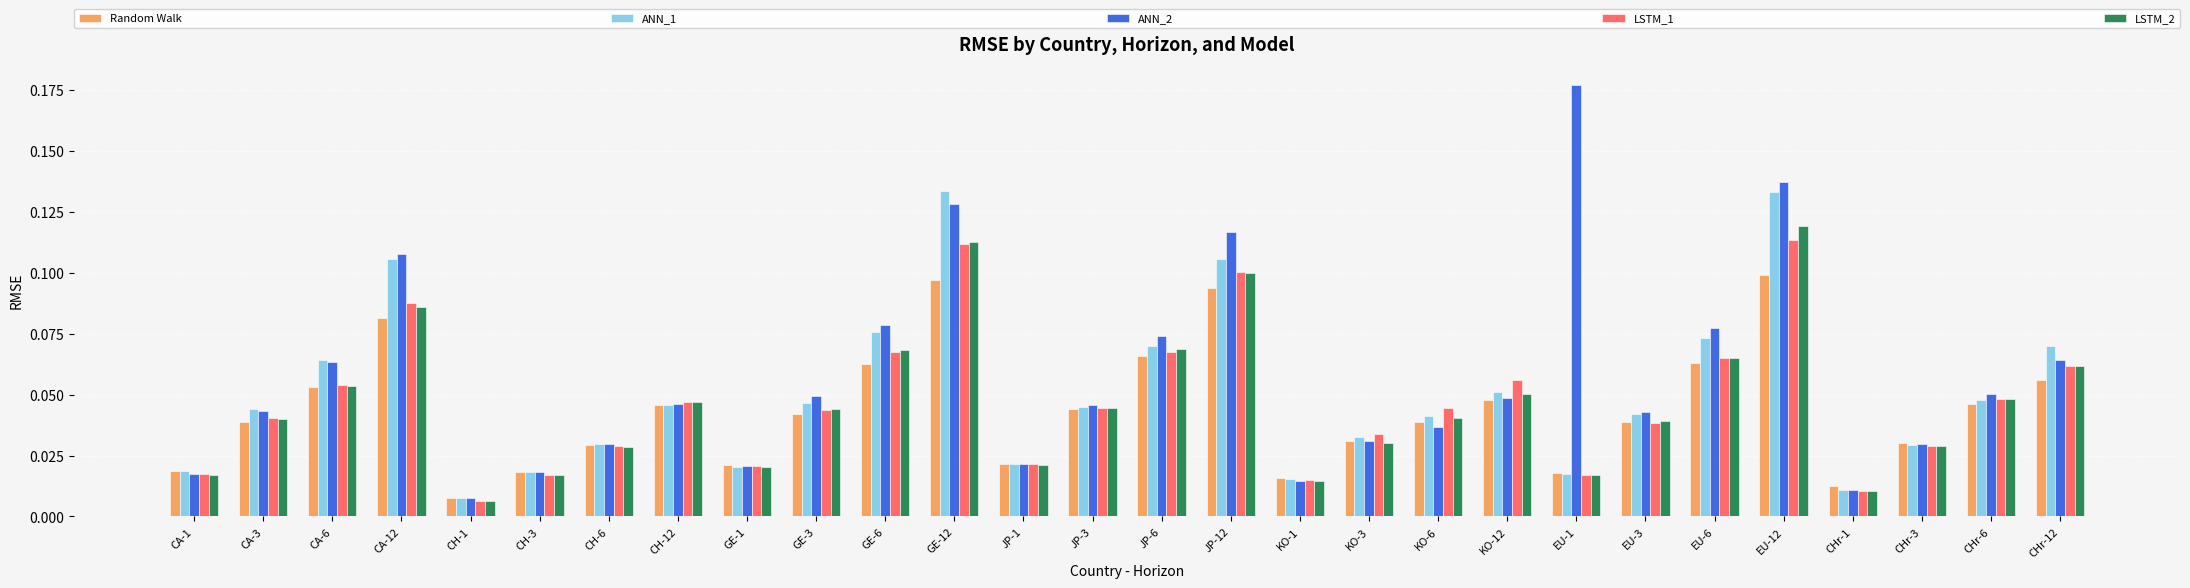

Are the bars horizontal?

No